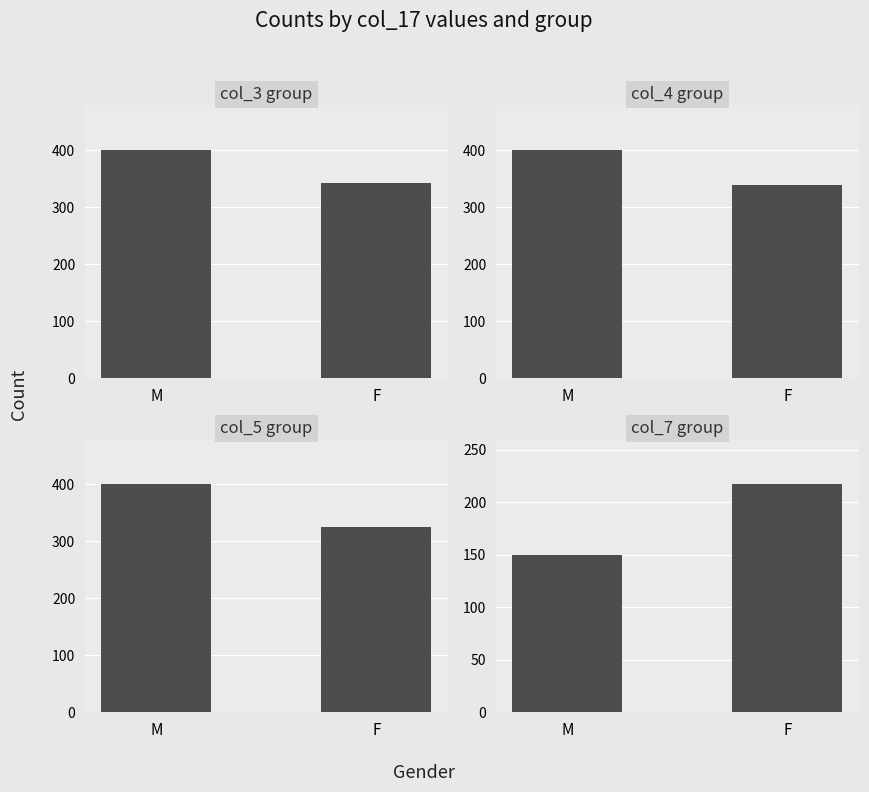

True or false: col_7 group has a value of 114.4 at F.

False